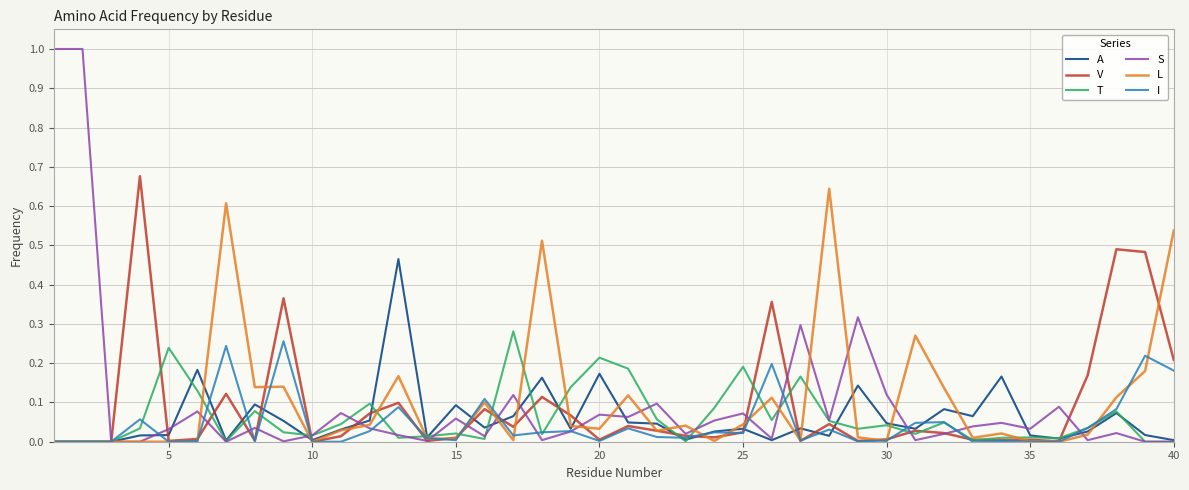

How many categories are shown in the chart?

40